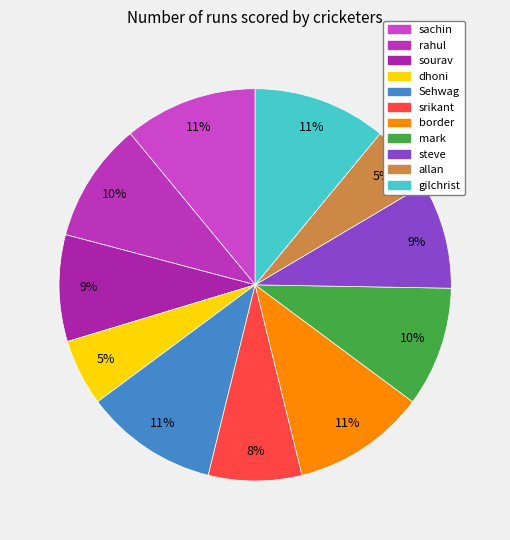

What percentage is the border slice, to the nearest percent?

11%